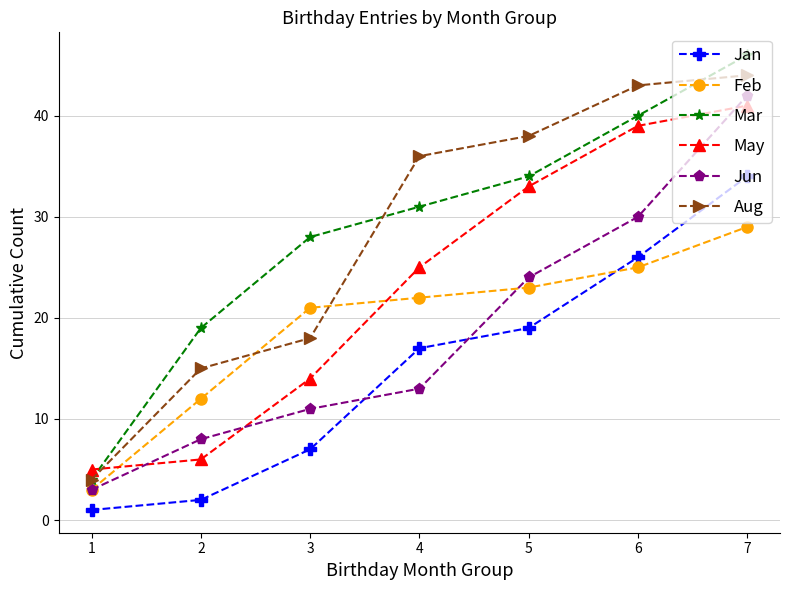

At which category does the chart reach its minimum across all series?

1